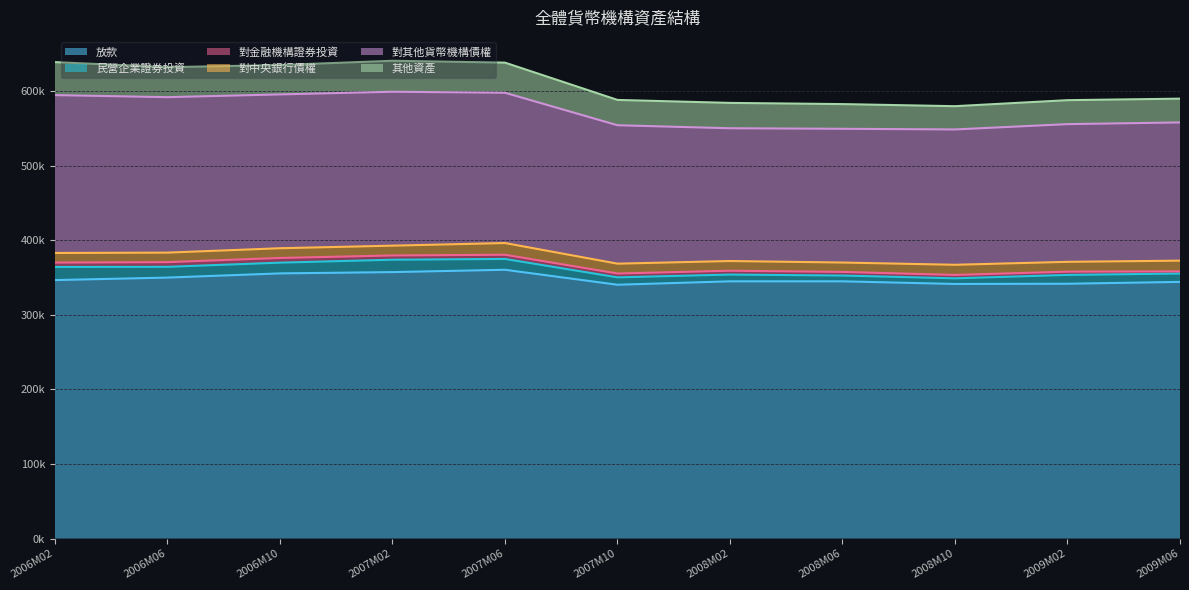

Does the chart have visible grid lines?

Yes